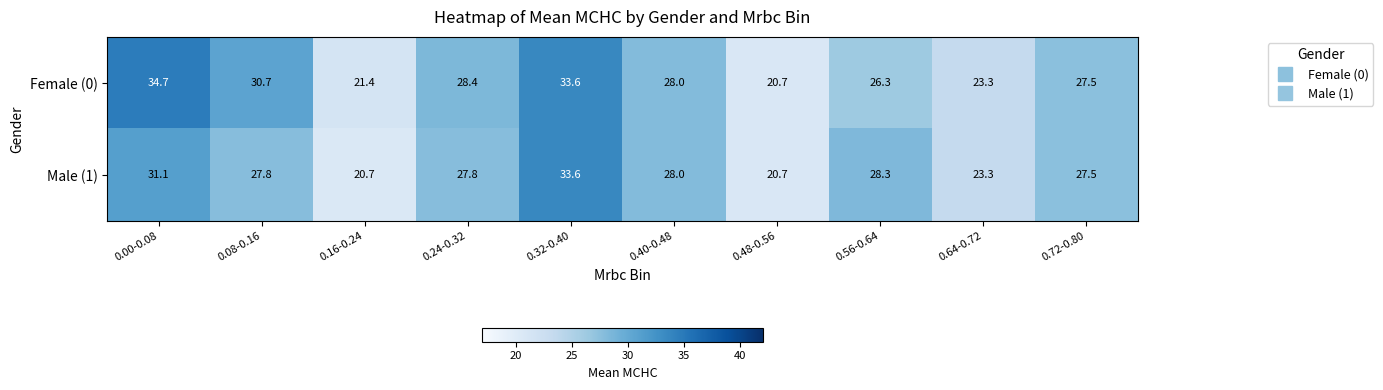

Which category has the highest value across all series?

0.00-0.08